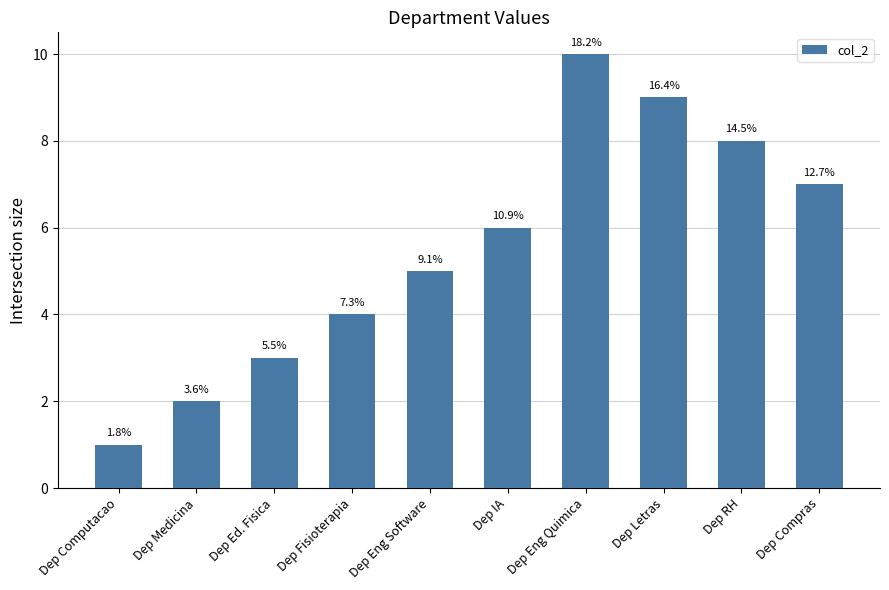

Are the bars horizontal?

No